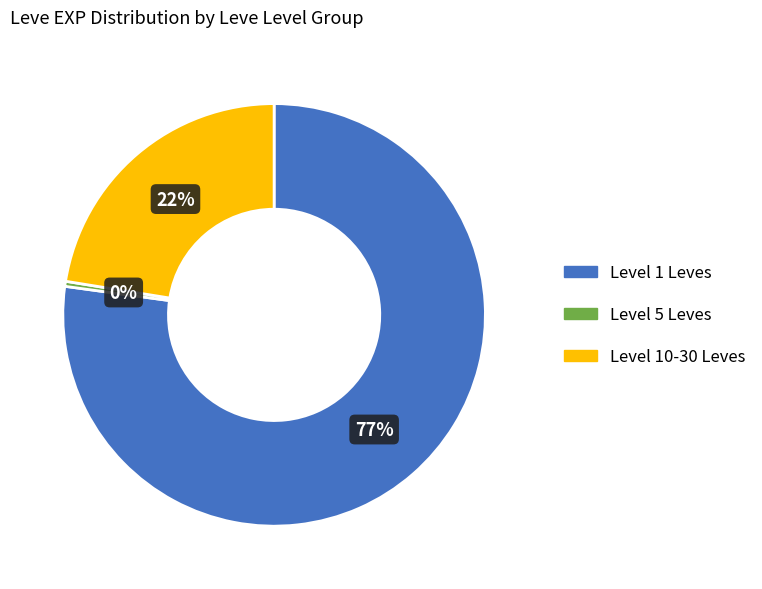

What percentage is the Level 10-30 Leves slice, to the nearest percent?

22%